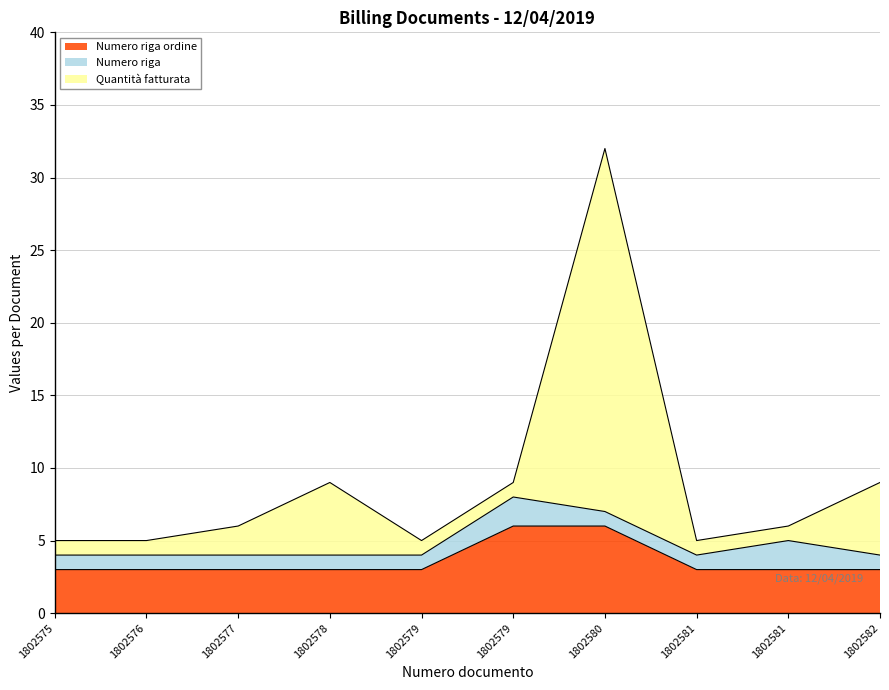

Where is the first local maximum for Quantità fatturata?

1802578